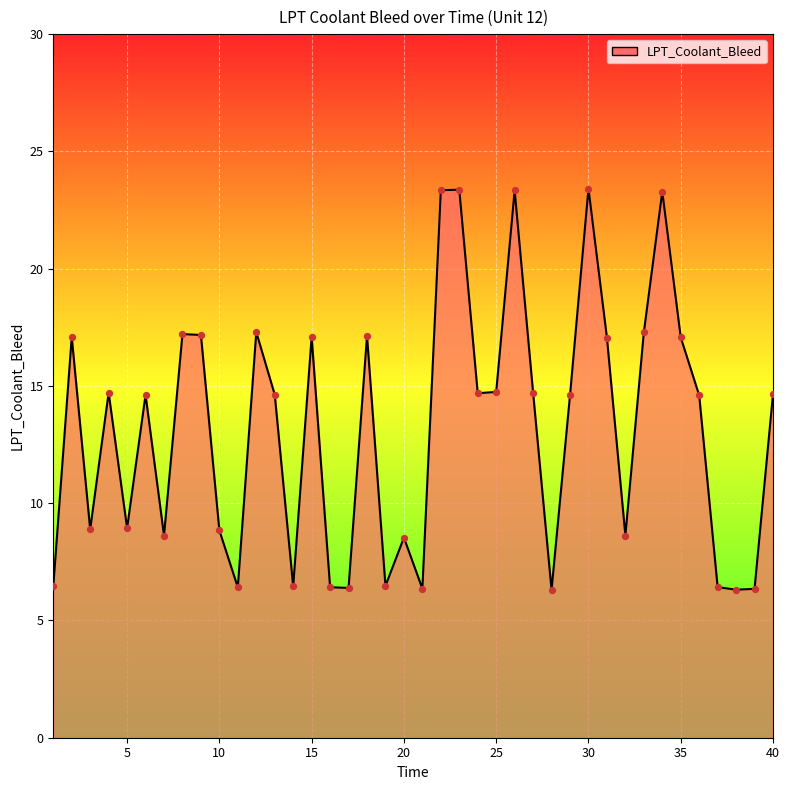

What is the greatest value displayed?

23.4